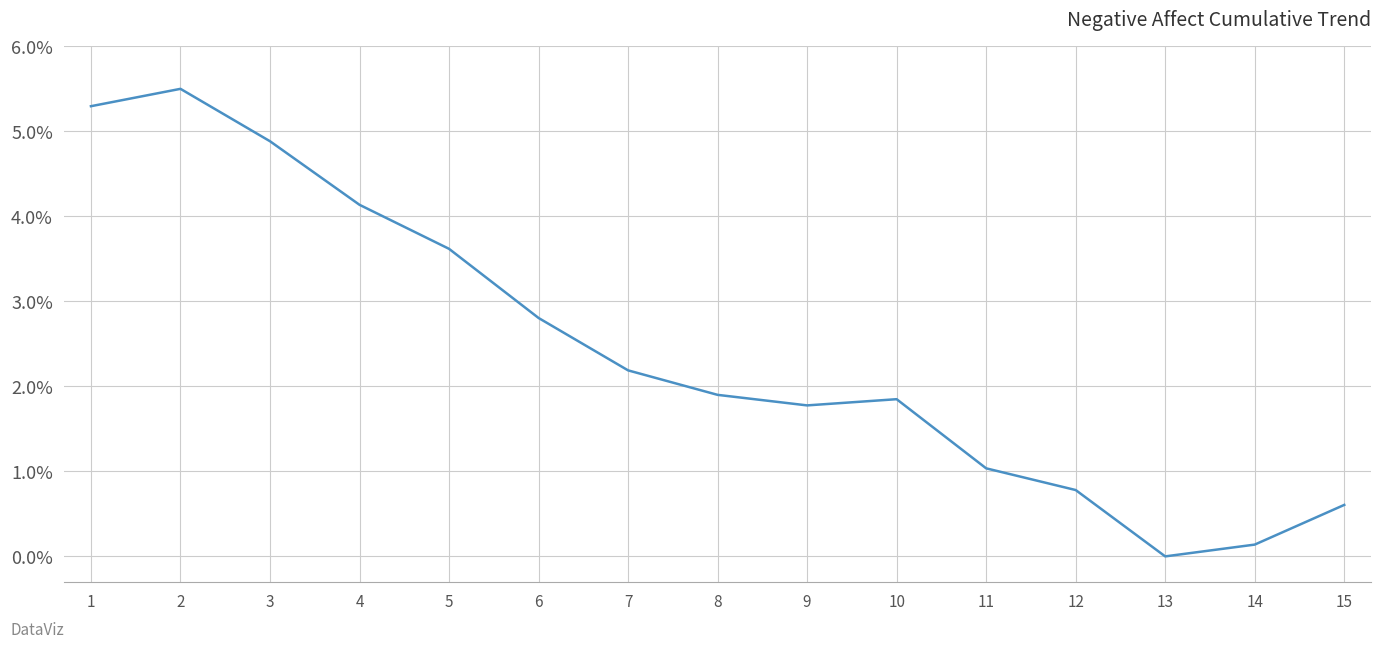

Reading right to left, transcribe all the data shown in this chart.

15=0.6	14=0.1	13=0.0	12=0.8	11=1.0	10=1.8	9=1.8	8=1.9	7=2.2	6=2.8	5=3.6	4=4.1	3=4.9	2=5.5	1=5.3